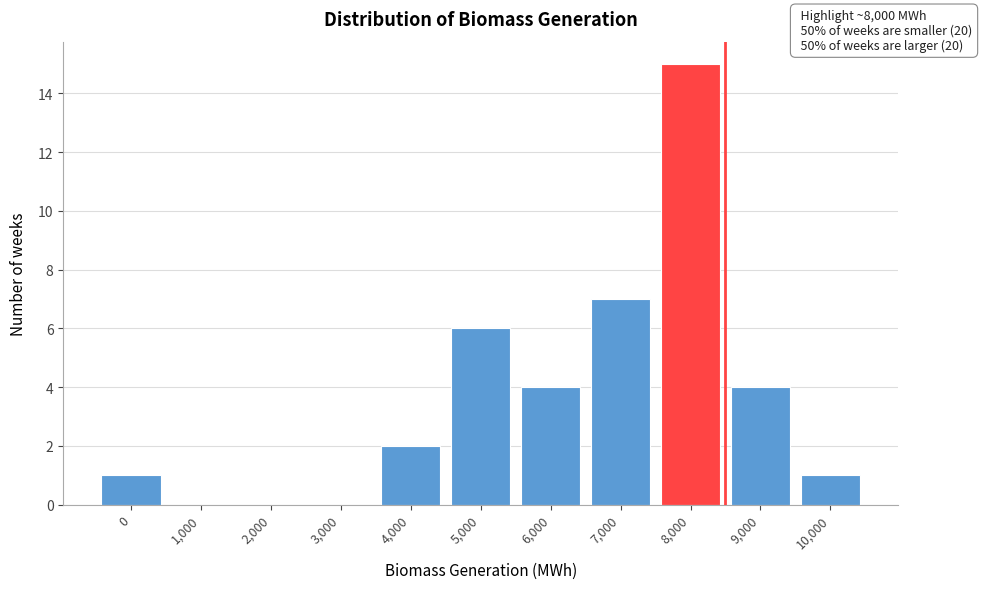

Reading left to right, transcribe all the data shown in this chart.

0=1	1,000=0	2,000=0	3,000=0	4,000=2	5,000=6	6,000=4	7,000=7	8,000=15	9,000=4	10,000=1